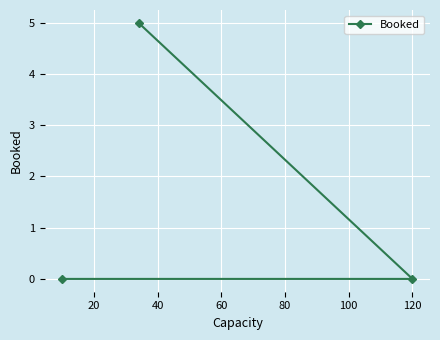

What is the greatest value displayed?

5